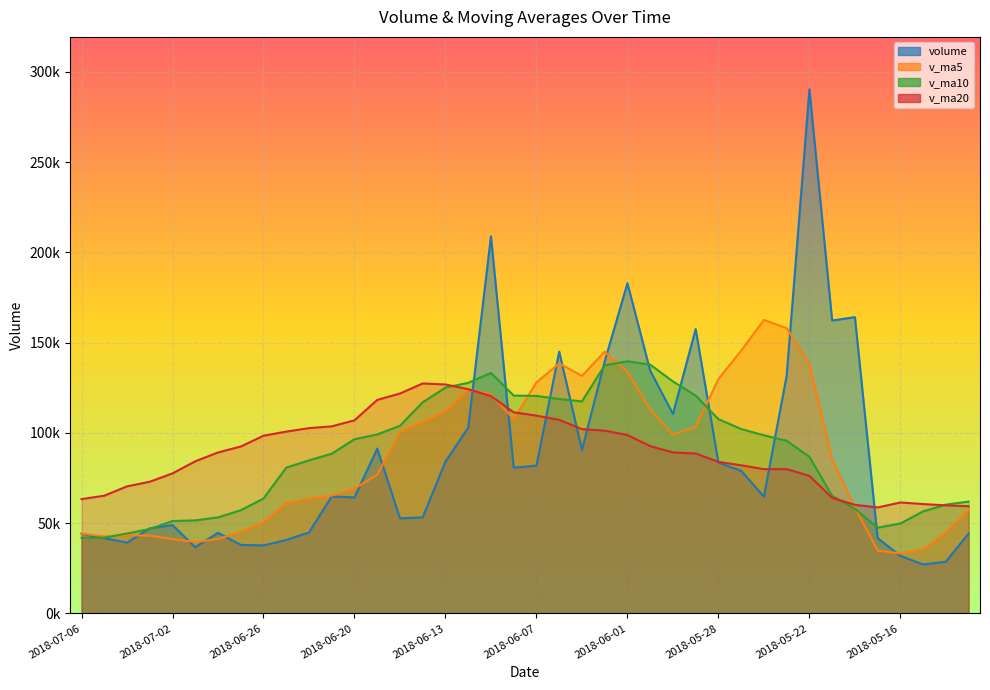

What position from the left is 2018-06-20?

13